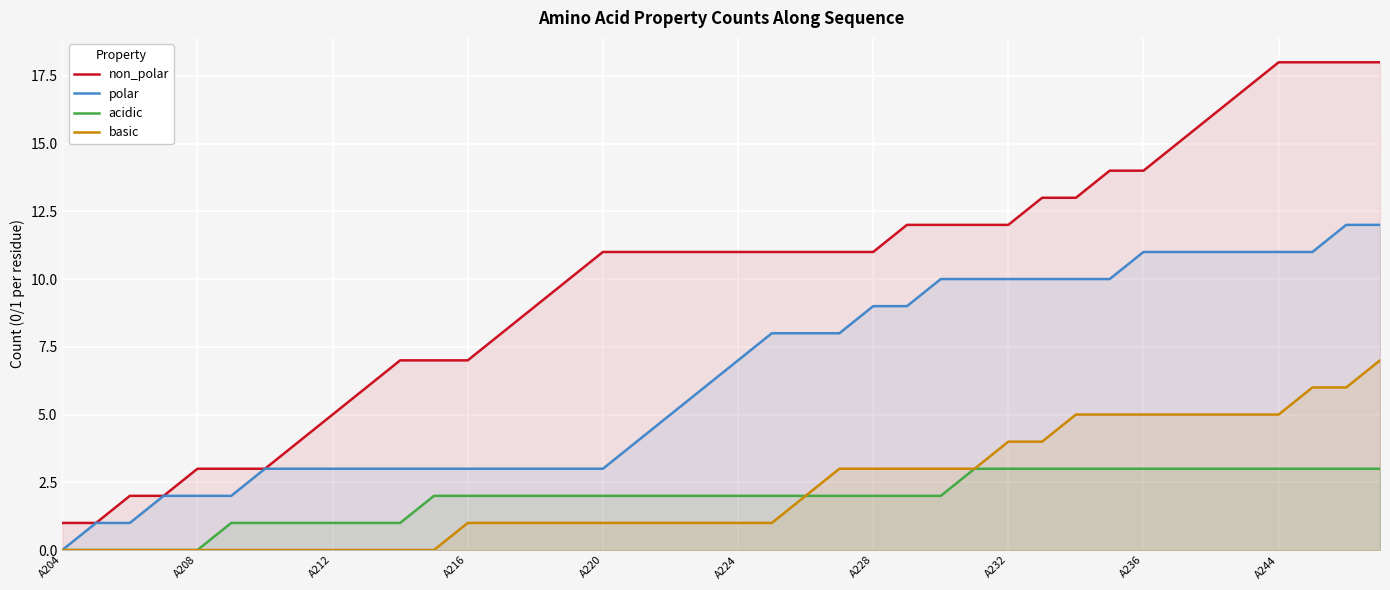

The acidic series shows 1 at A212. True or false?

True